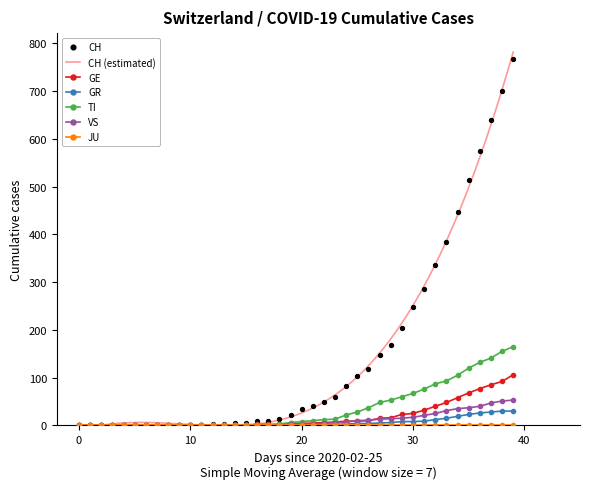

Which series has the widest spread of Y values?

CH